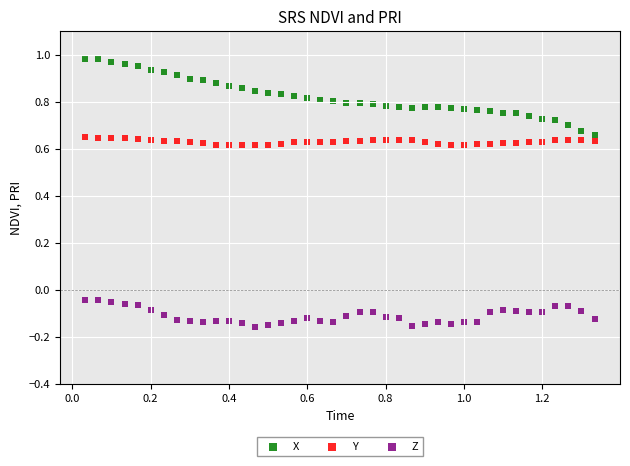

What is the X range (max minus min) for the scatter plot?

1.3